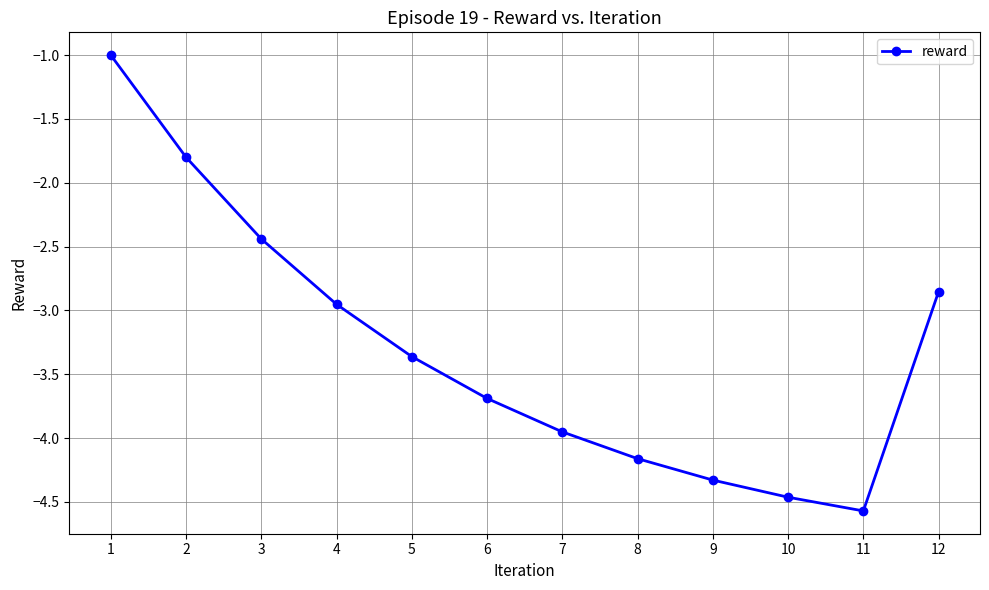

How many points are lower than both their immediate neighbors (excluding endpoints)?

1